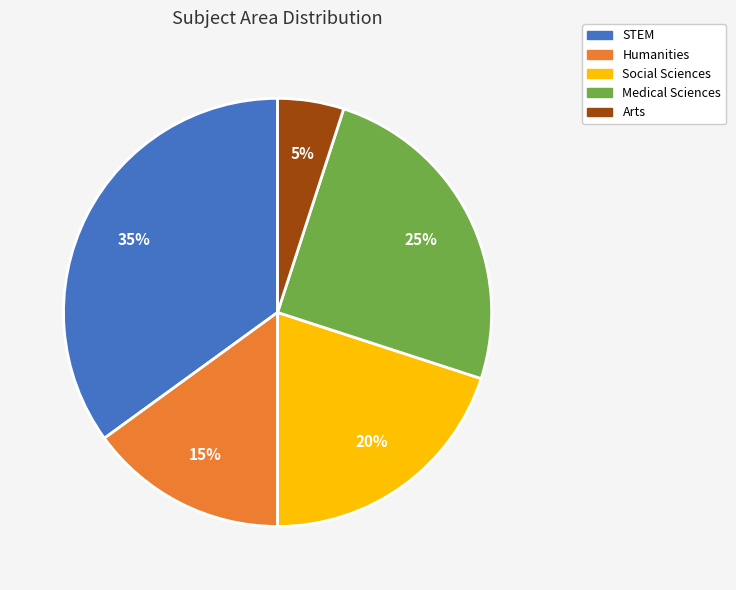

To the nearest percent, what is the difference between the largest and smallest slice percentages?

30%